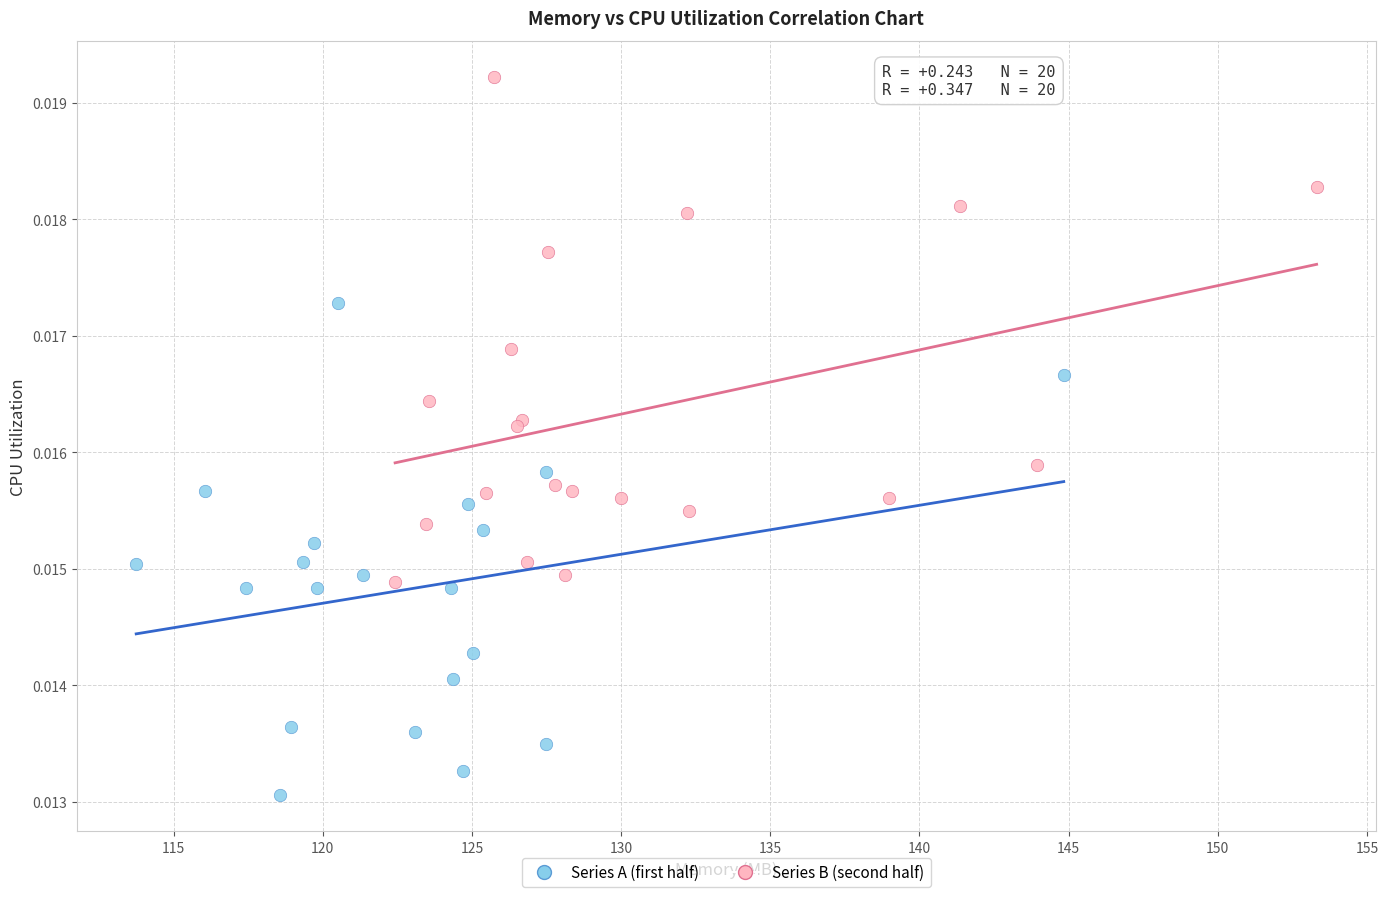

Which series reaches the maximum Y coordinate?

Series B (second half)